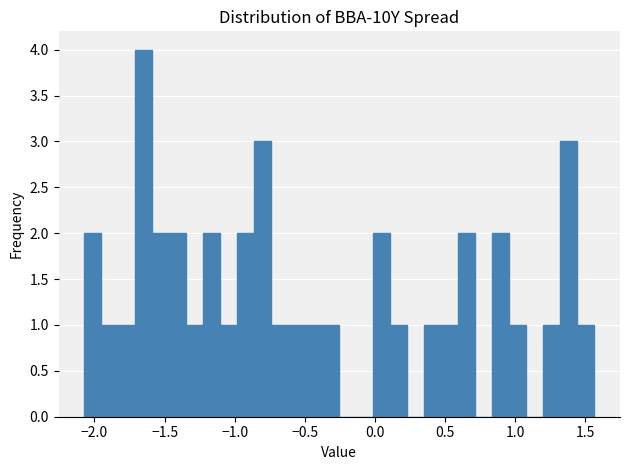

Around what value on the x-axis is the tallest bar? Give the approximate position of its centre, as read against the axis.

-1.65